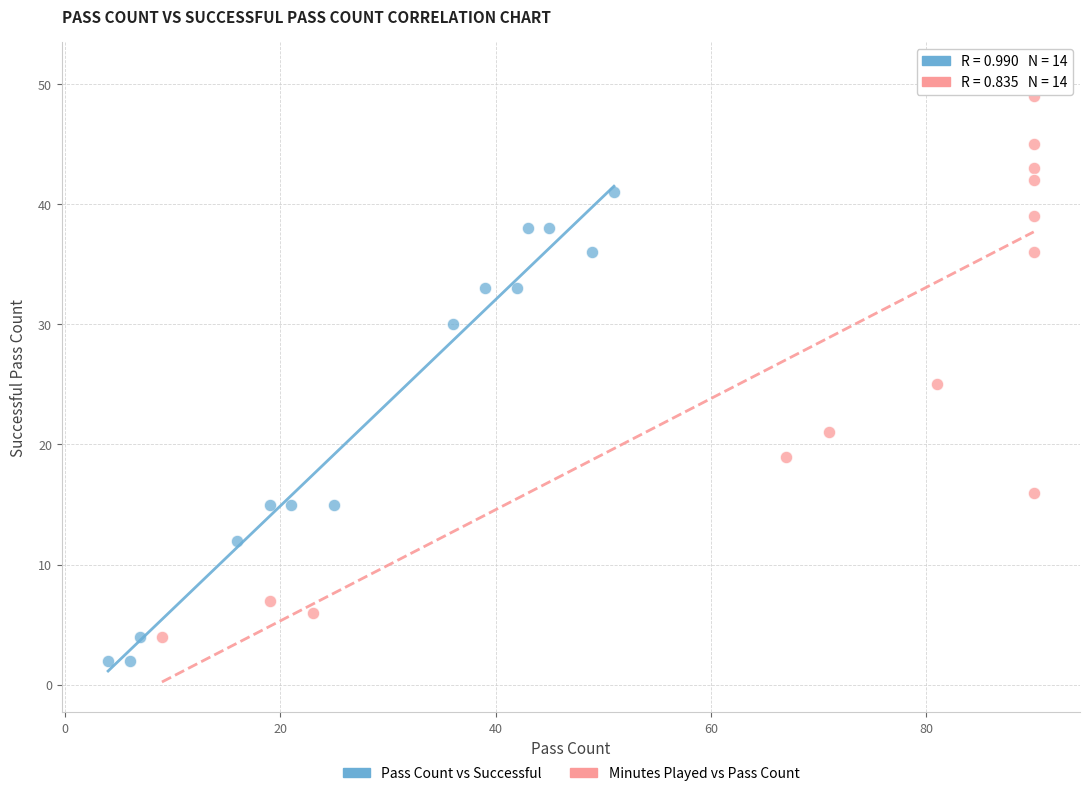

Which series reaches the minimum Y coordinate?

Pass Count vs Successful